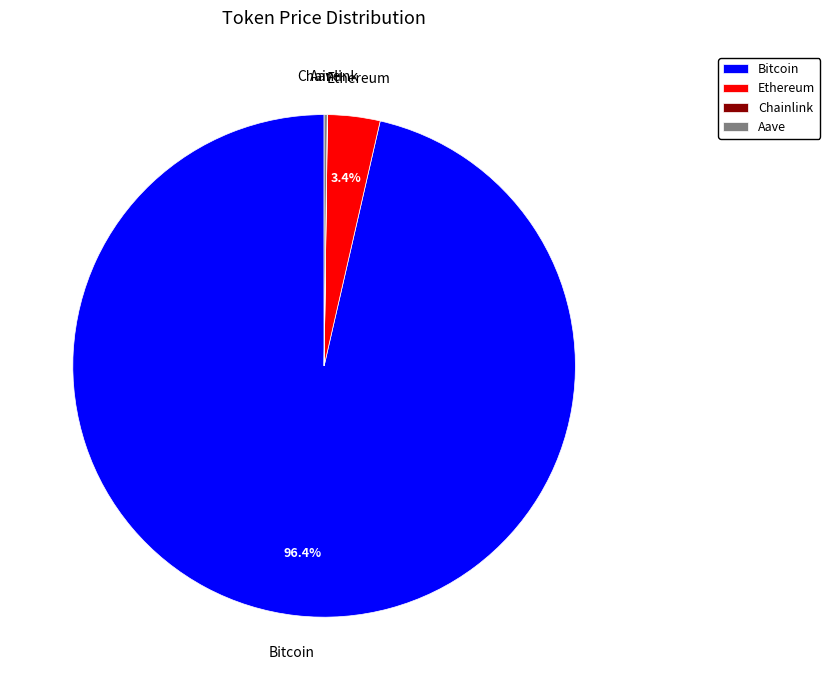

What percentage is NOT represented by Ethereum?

96.6%